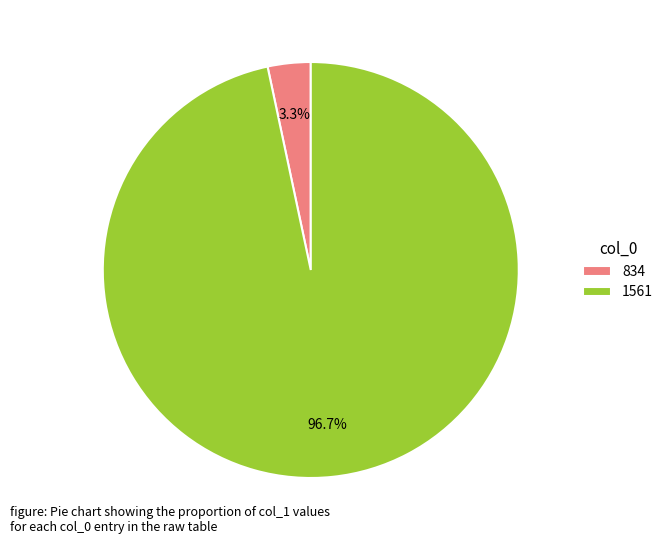

Does 834 account for over 50% of the chart?

No